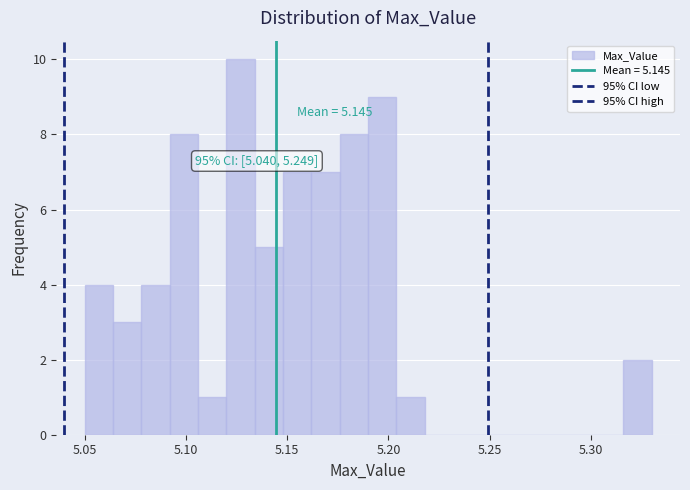

Read against the x-axis, roughly where is the centre of the tallest bar?

5.125